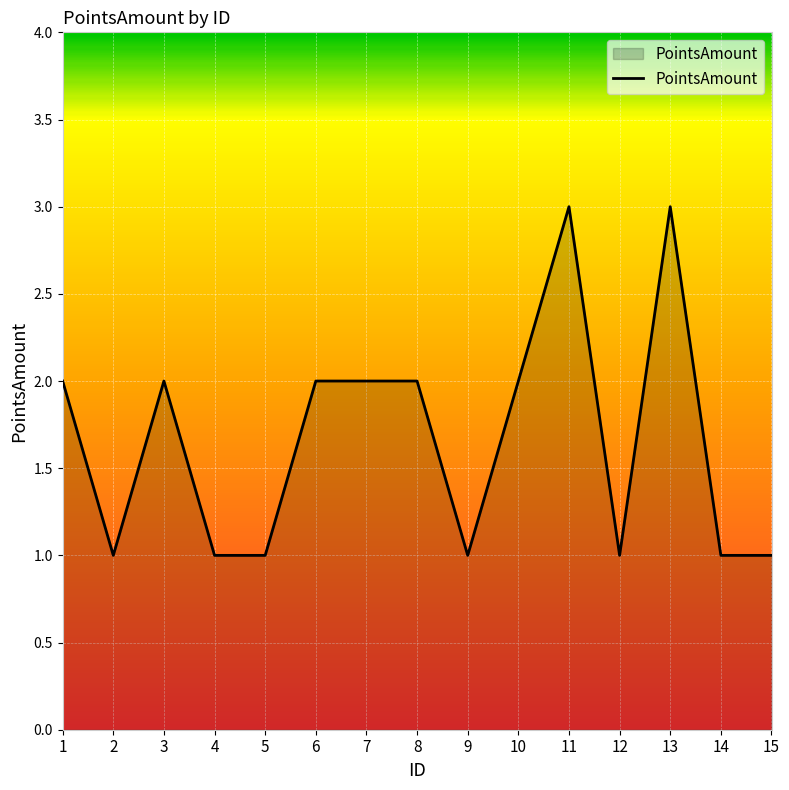

Approximately how many times larger is the value at 1 compared to 13?

0.7